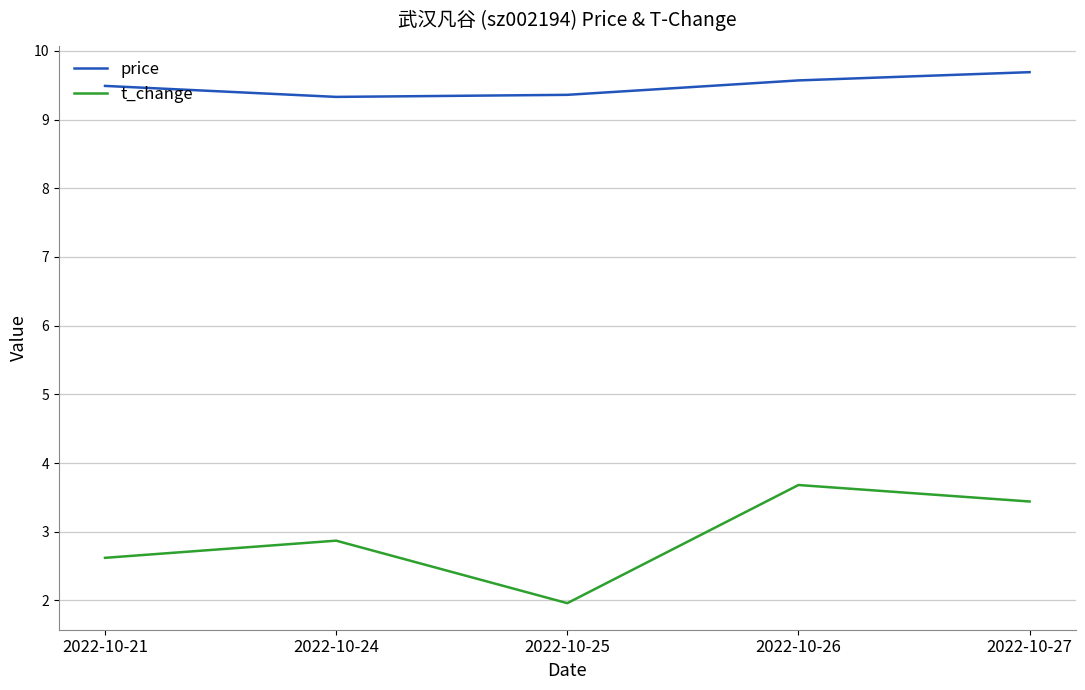

True or false: t_change and price intersect in this chart.

False